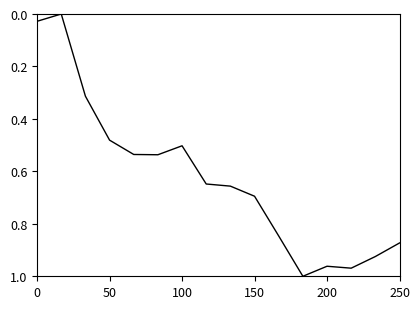

How many lines are shown in the chart?

1